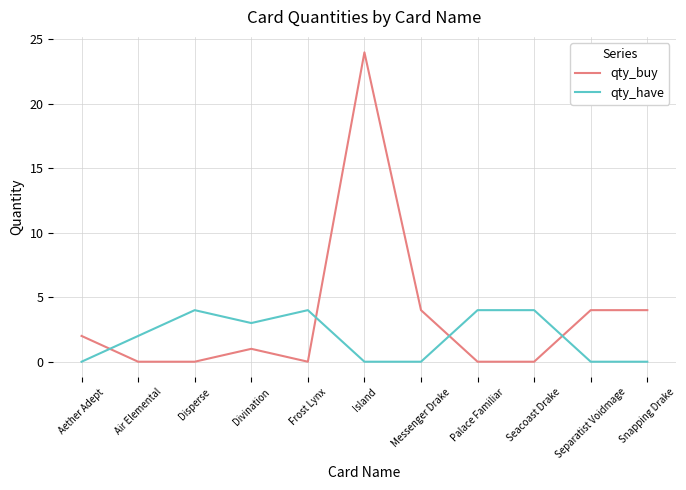

Reading right to left, list all the values displayed in this chart.

qty_buy: Snapping Drake=4	Separatist Voidmage=4	Seacoast Drake=0	Palace Familiar=0	Messenger Drake=4	Island=24	Frost Lynx=0	Divination=1	Disperse=0	Air Elemental=0	Aether Adept=2
qty_have: Snapping Drake=0	Separatist Voidmage=0	Seacoast Drake=4	Palace Familiar=4	Messenger Drake=0	Island=0	Frost Lynx=4	Divination=3	Disperse=4	Air Elemental=2	Aether Adept=0